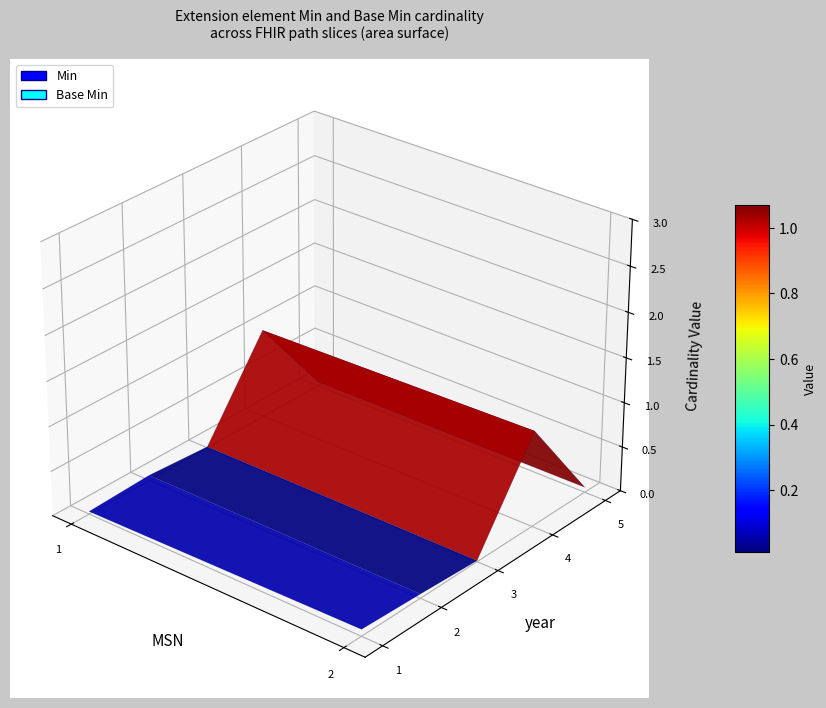

Reading left to right, list all the values displayed in this chart.

Min: Extension=0	Extension.id=0	Extension.extension=0	Extension.url=1	Extension.value[x]=0
Base Min: Extension=0	Extension.id=0	Extension.extension=0	Extension.url=1	Extension.value[x]=0